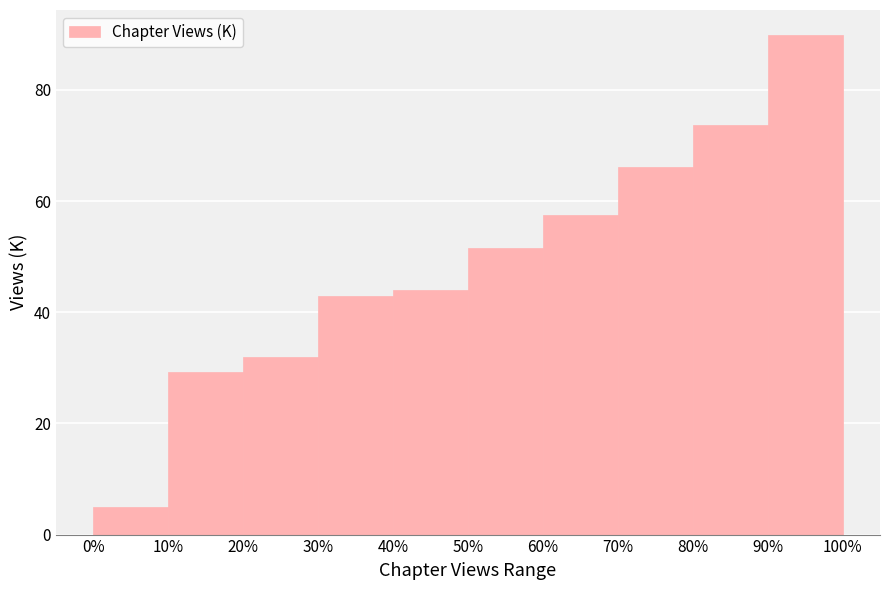

Reading left to right, list all the values displayed in this chart.

0%=5.0	10%=29.3	20%=31.9	30%=43.0	40%=44.1	50%=51.5	60%=57.5	70%=66.1	80%=73.7	90%=89.9